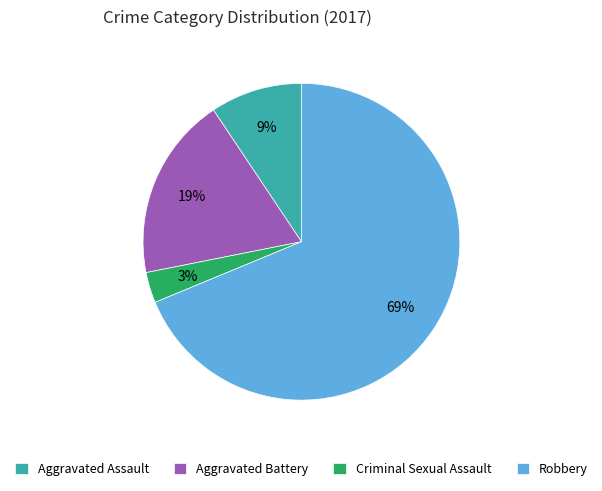

Which category accounts for the majority?

Robbery